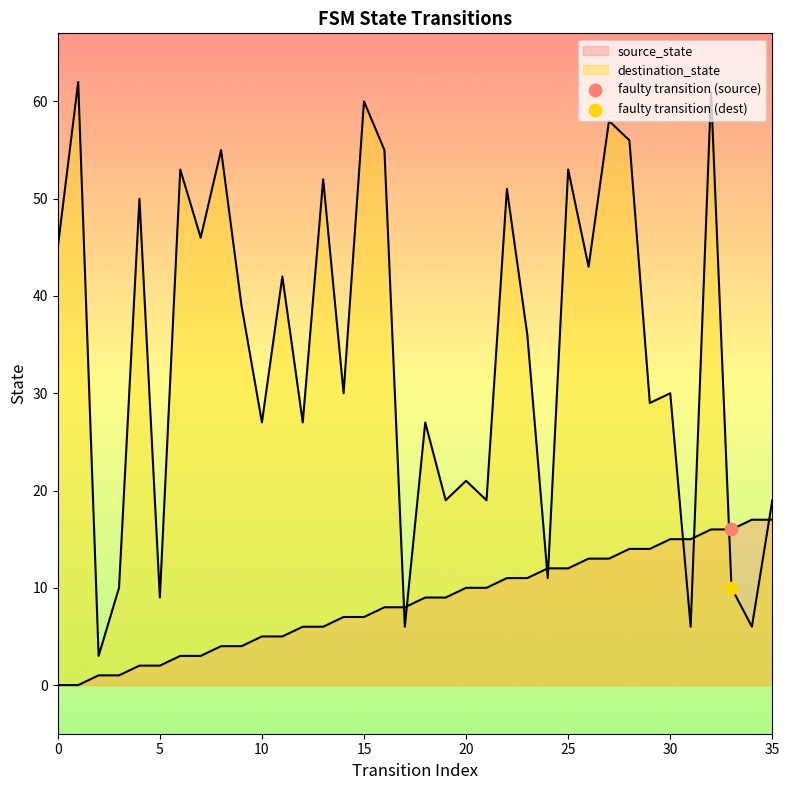

Which series has the widest spread of Y values?

destination_state